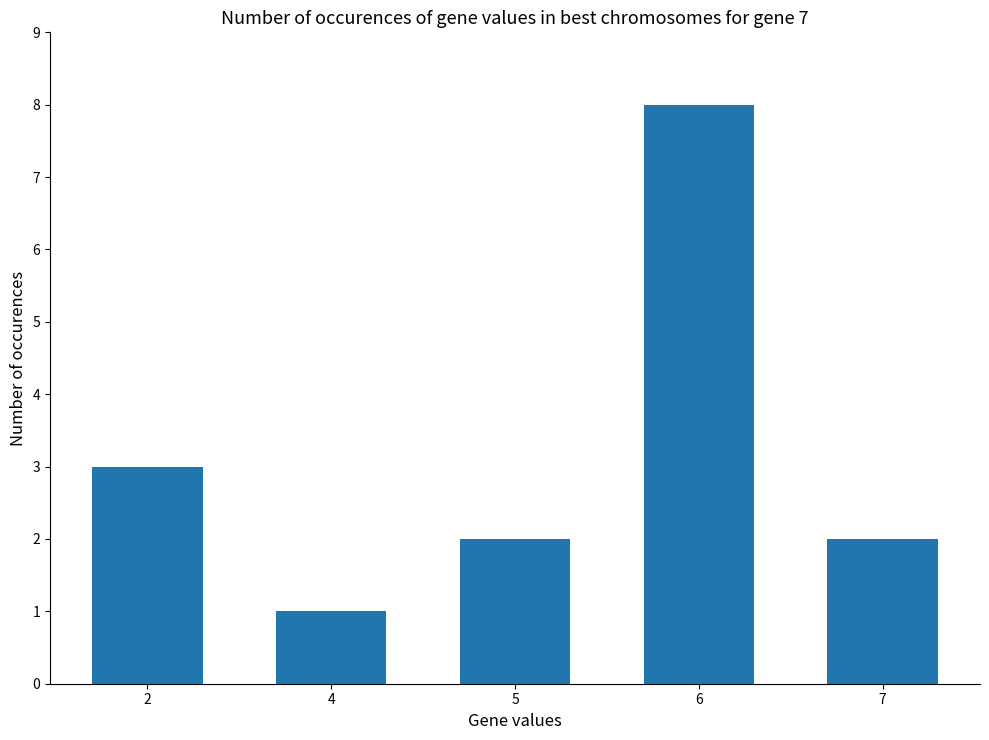

Which label corresponds to the smallest value in the chart?

4